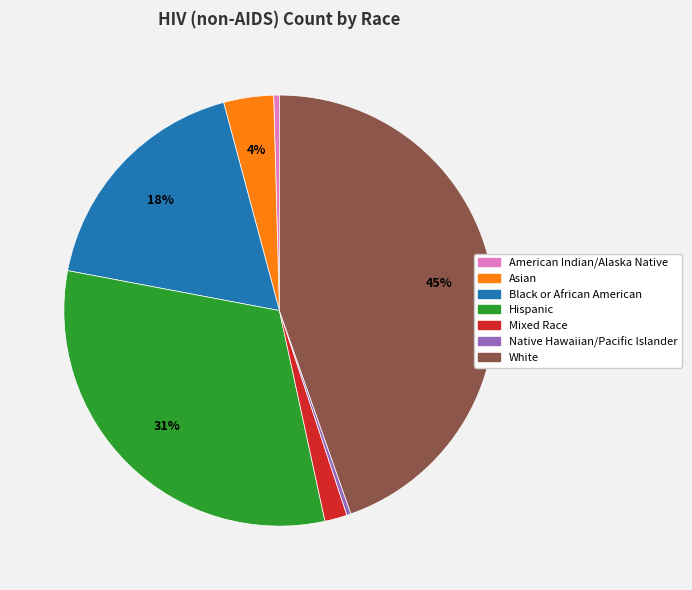

True or false: American Indian/Alaska Native accounts for 0% of the total.

True